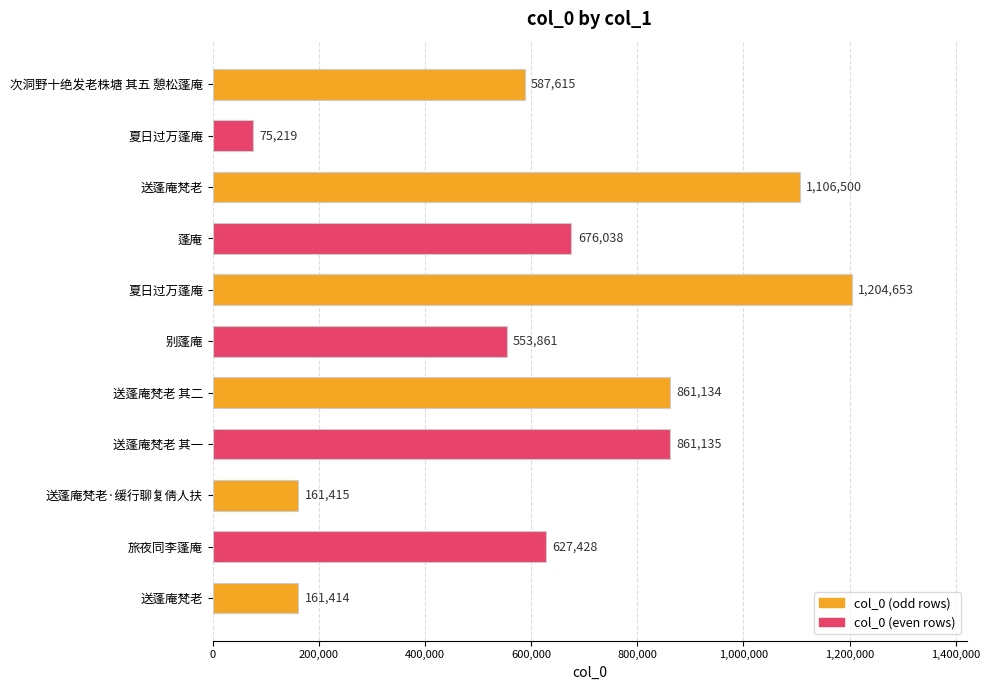

How many data points are less than 627428?

5